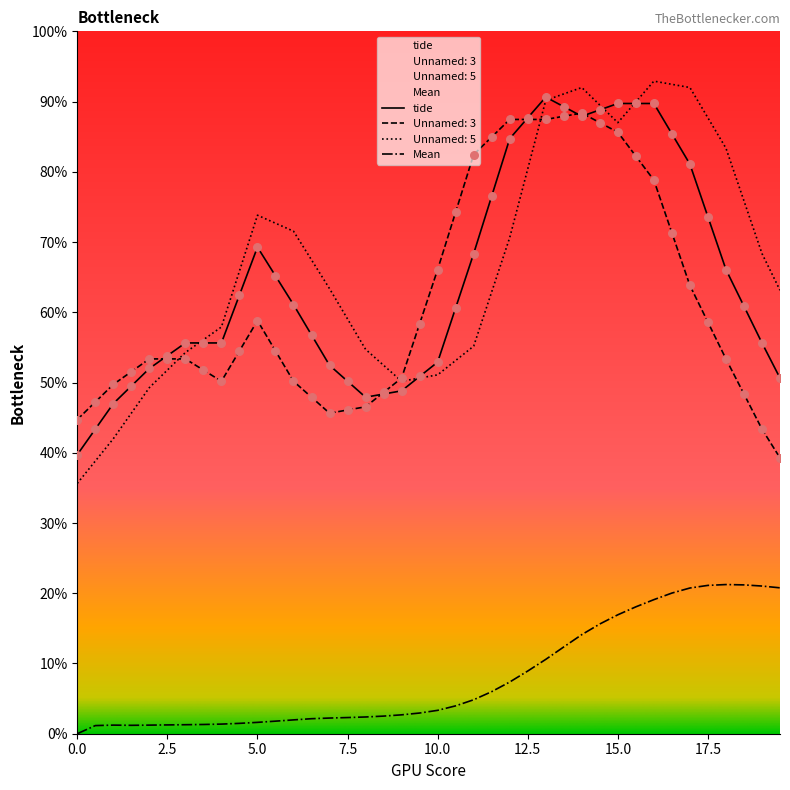

Which series reaches the maximum Y coordinate?

Unnamed: 5